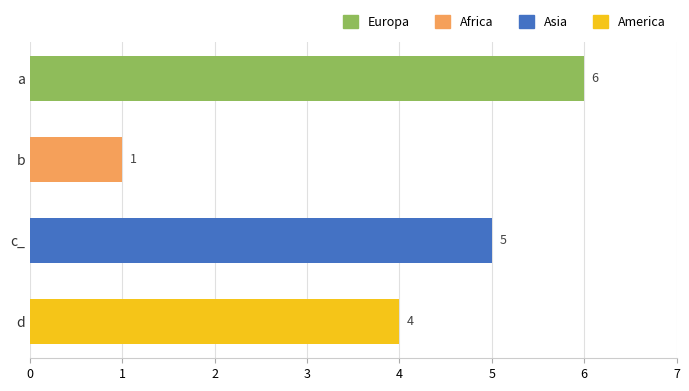

The value at b is 2. True or false?

False